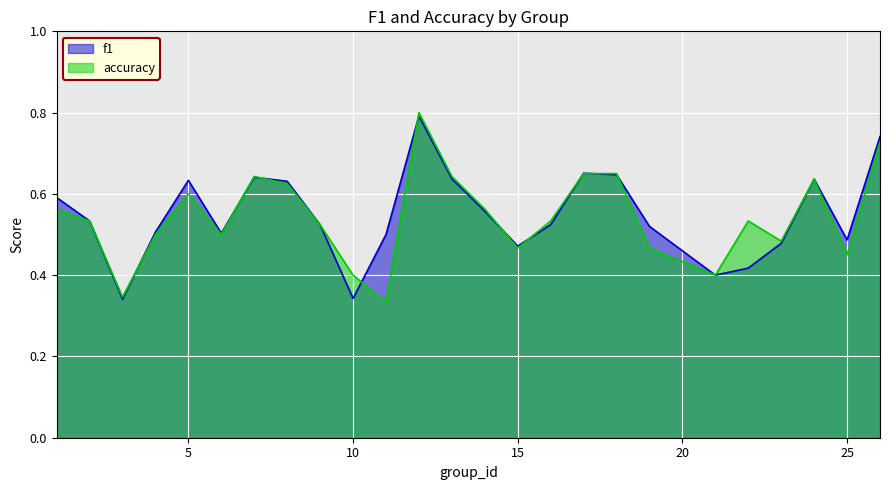

Which category has the lowest value across all series?

11